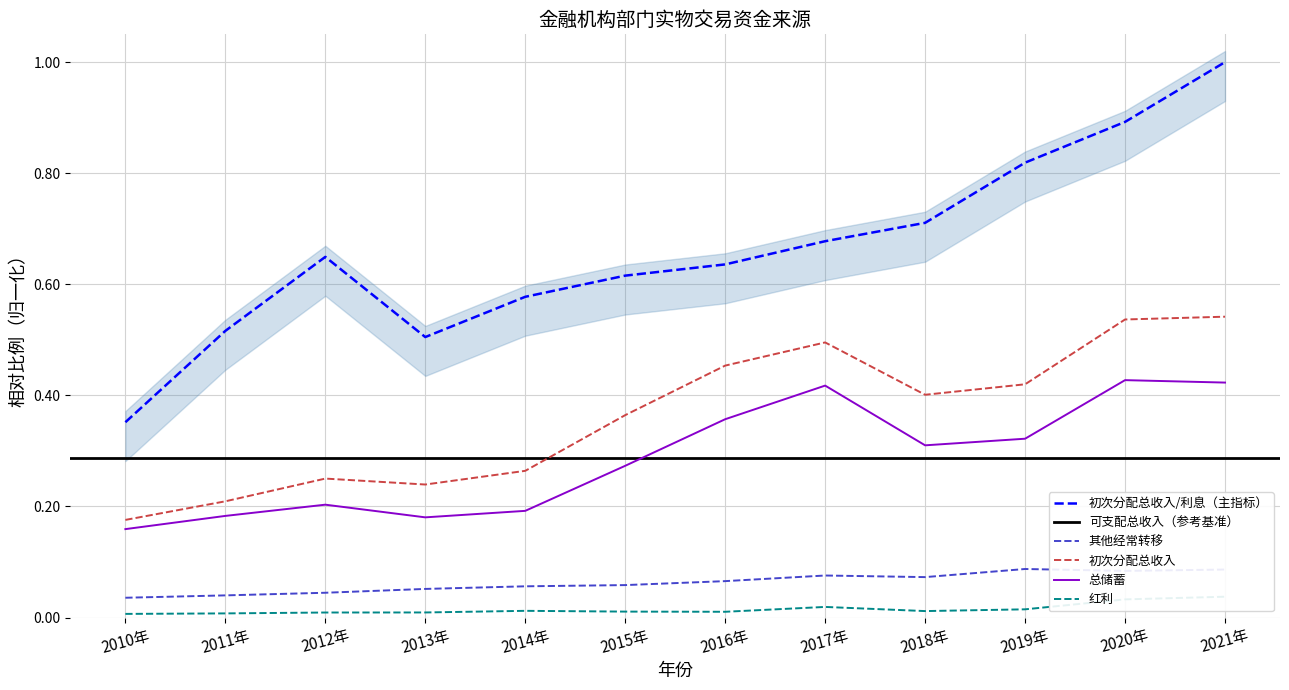

What is the label of the 11th point from the left?

2020年